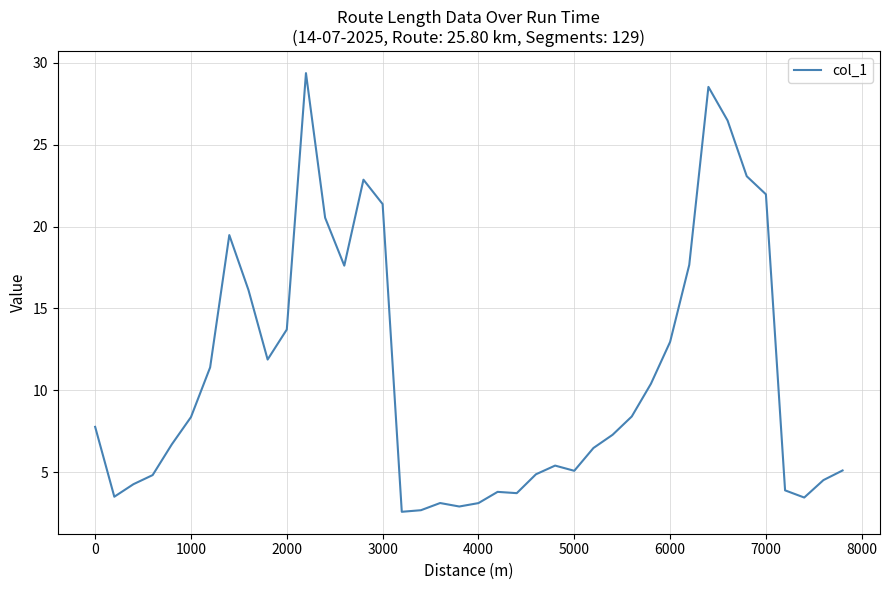

What is the minimum value shown in the chart?

2.6